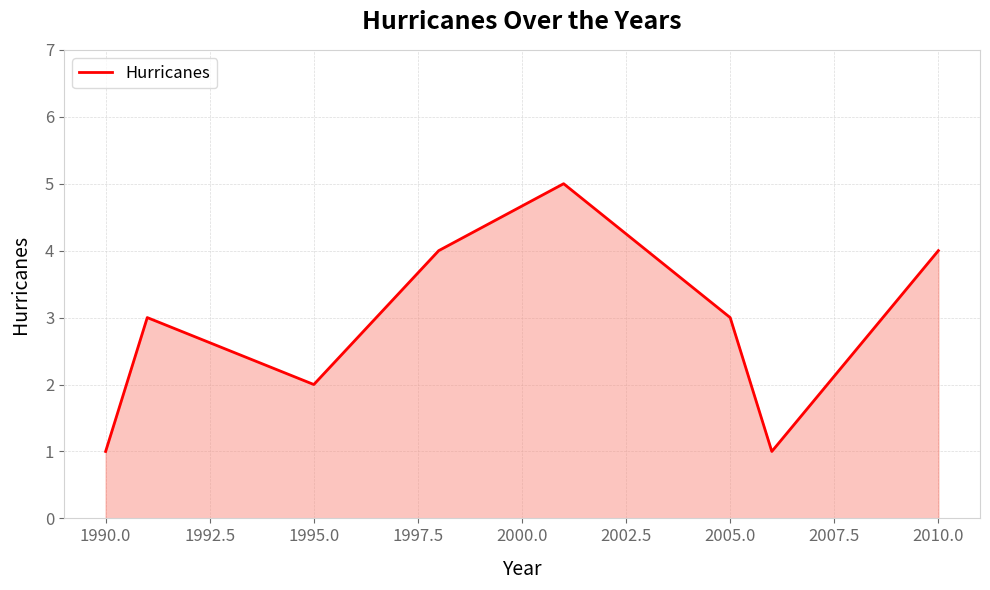

Reading right to left, list all the values displayed in this chart.

4	1	3	5	4	2	3	1